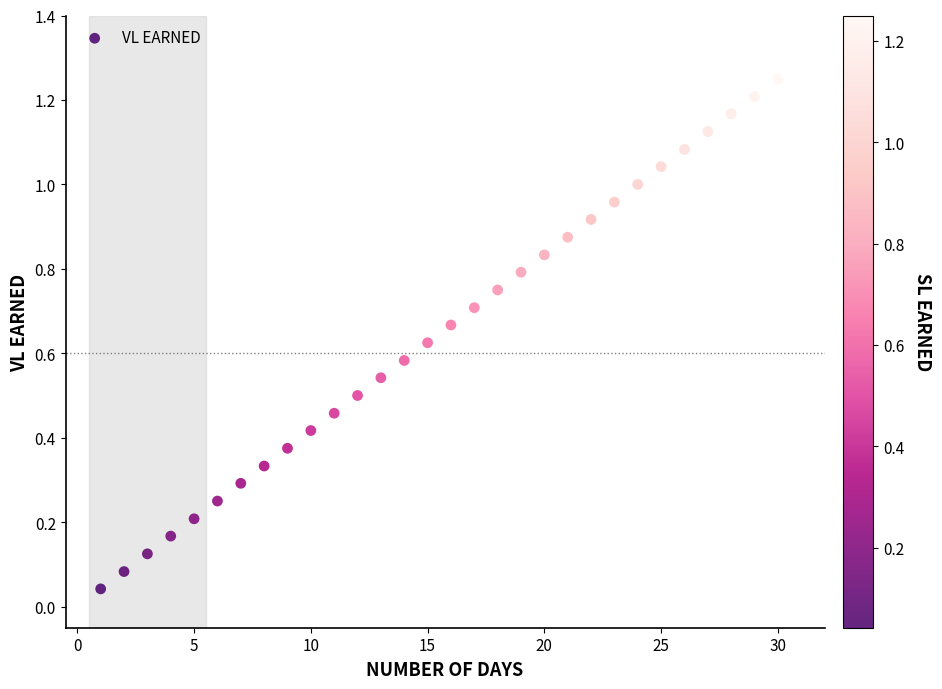

What is the range of X values (max minus min)?

29.0